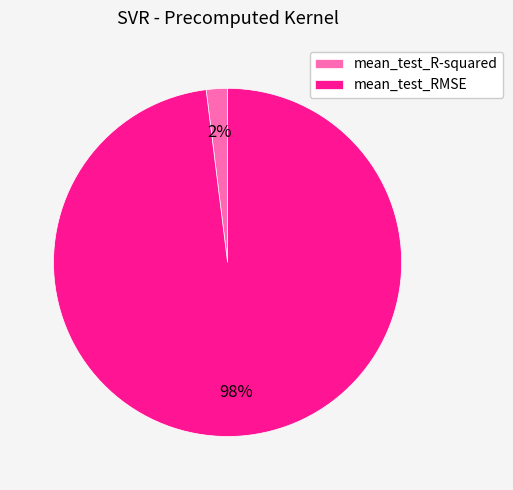

What percentage is the mean_test_R-squared slice, to the nearest percent?

2%